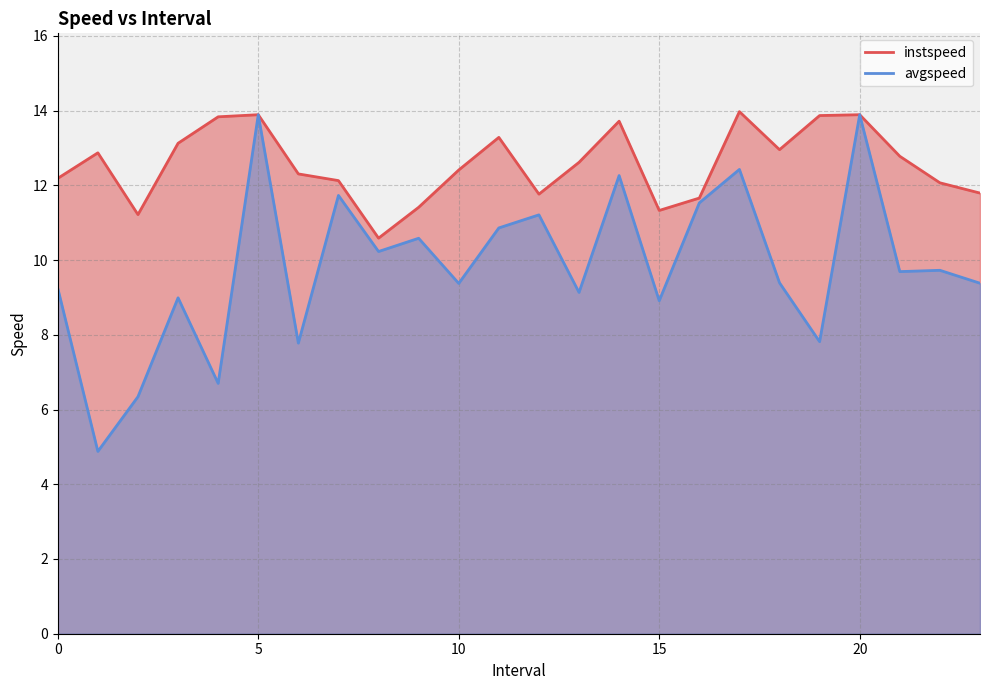

Rank the series by their average value, from lowest to highest.

avgspeed, instspeed